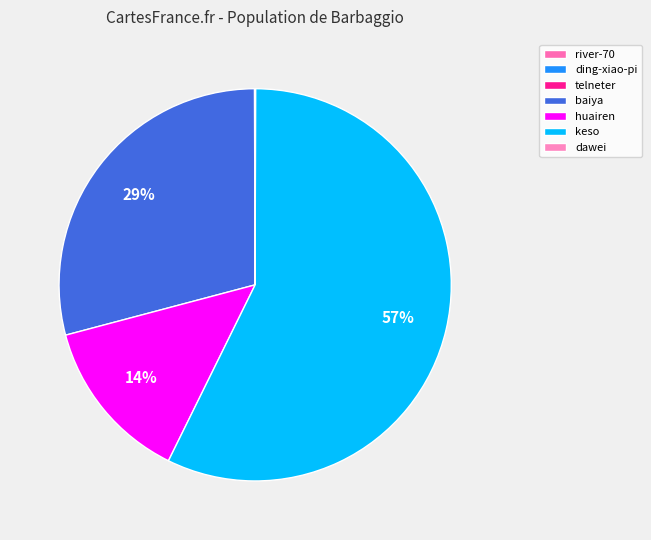

Count the number of slices in the pie.

7